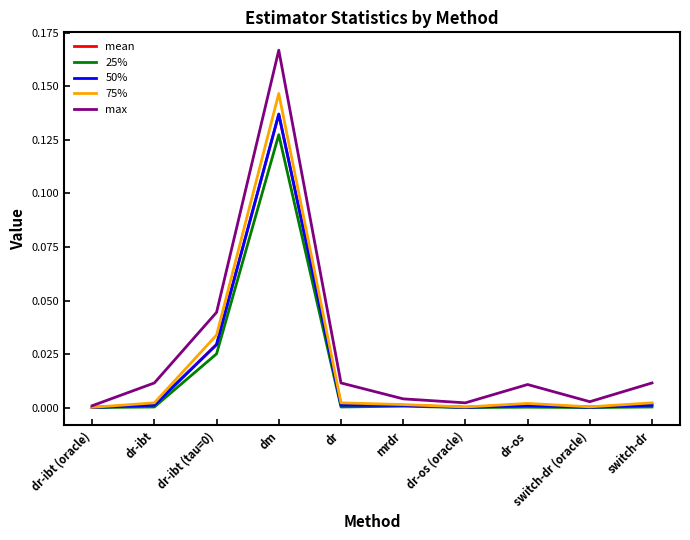

The mean series shows 0.0 at dr-ibt (oracle). True or false?

True